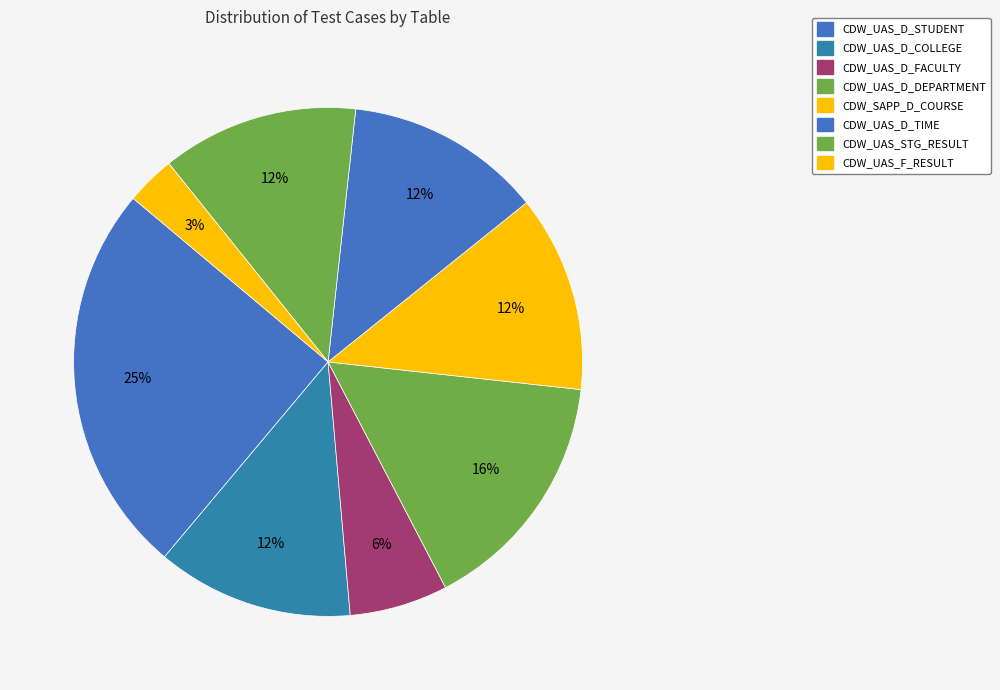

What portion of the pie excludes CDW_UAS_F_RESULT?

96.9%